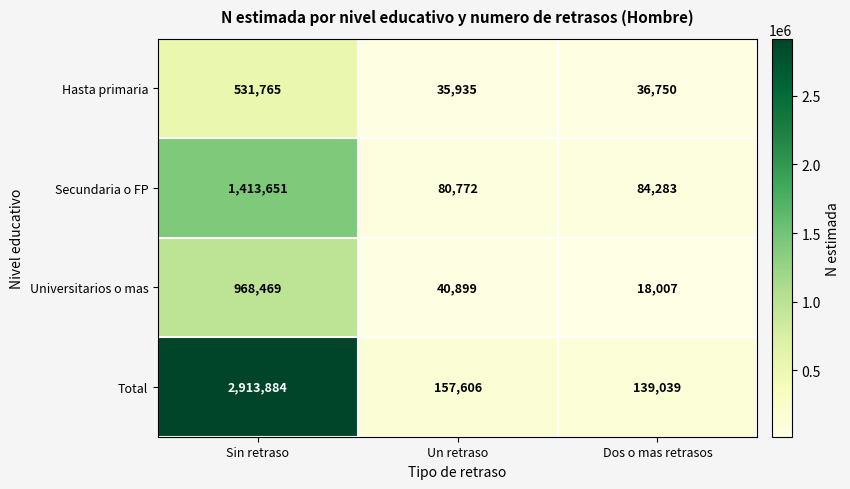

Reading left to right, extract all data points from this chart.

Hasta primaria: 531765	35935	36750
Secundaria o FP: 1413651	80772	84283
Universitarios o mas: 968469	40899	18007
Total: 2913884	157606	139039